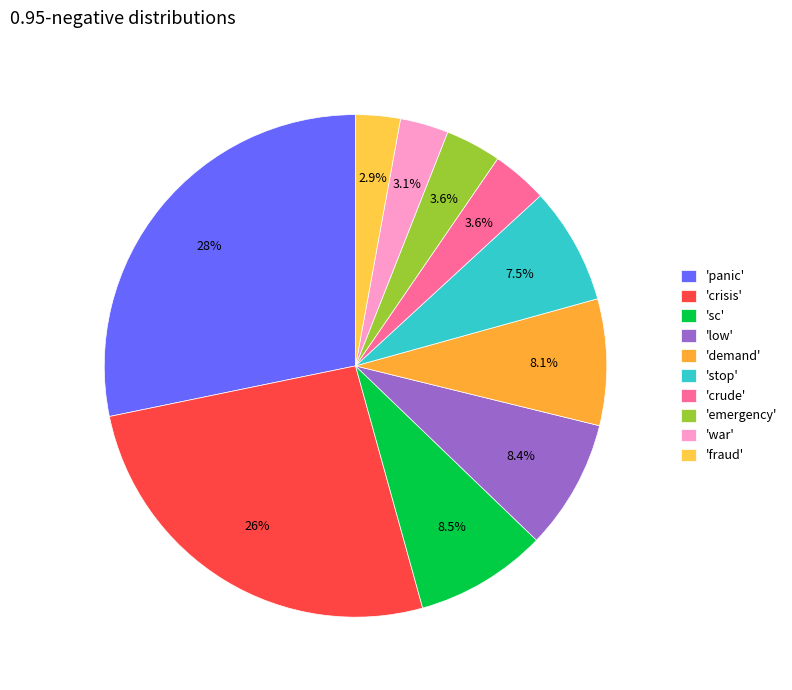

How many slices are in this pie chart?

10